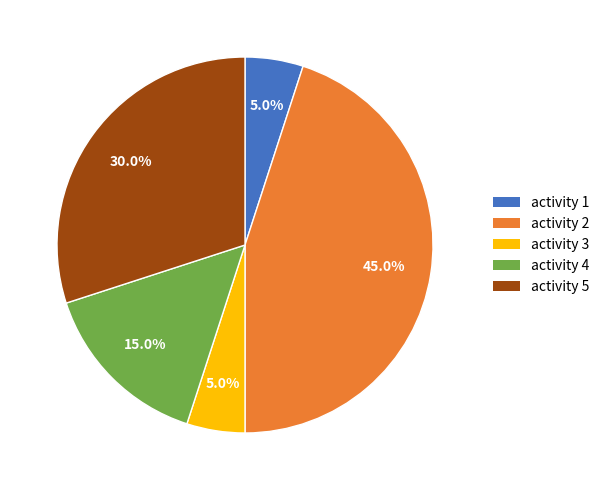

Which category has the biggest portion of the pie?

activity 2